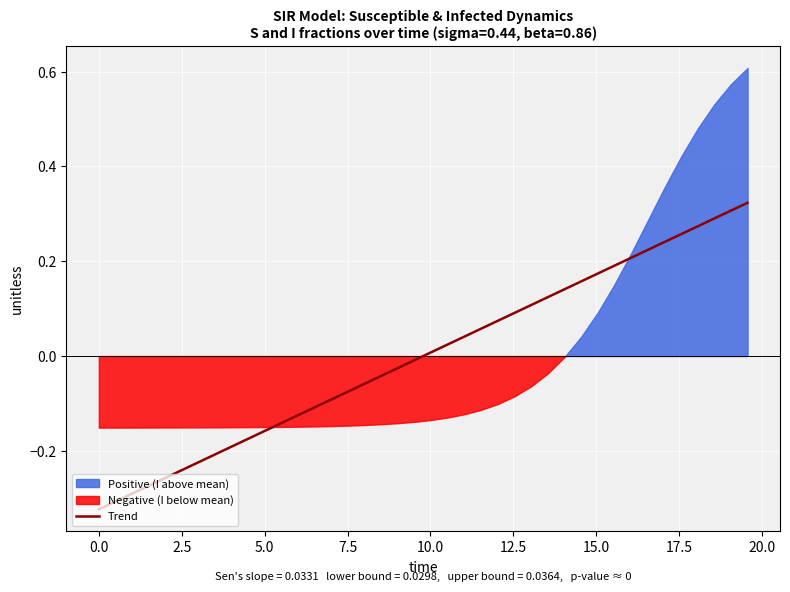

Count the number of values greater than 0.

20